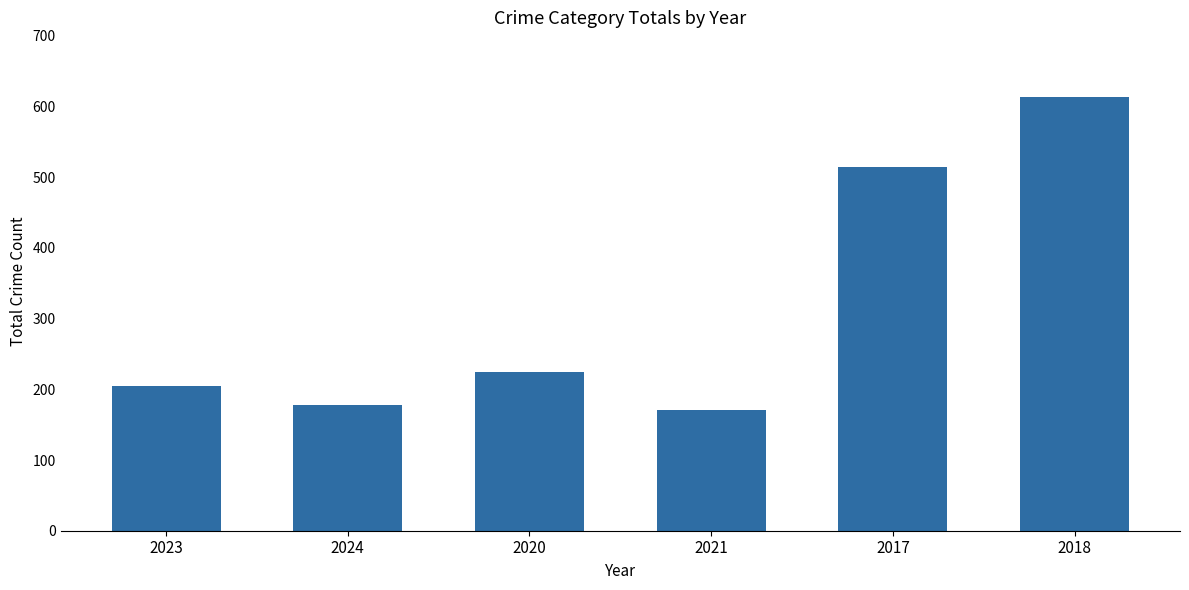

Where is the data nearest to the value 392?

2017